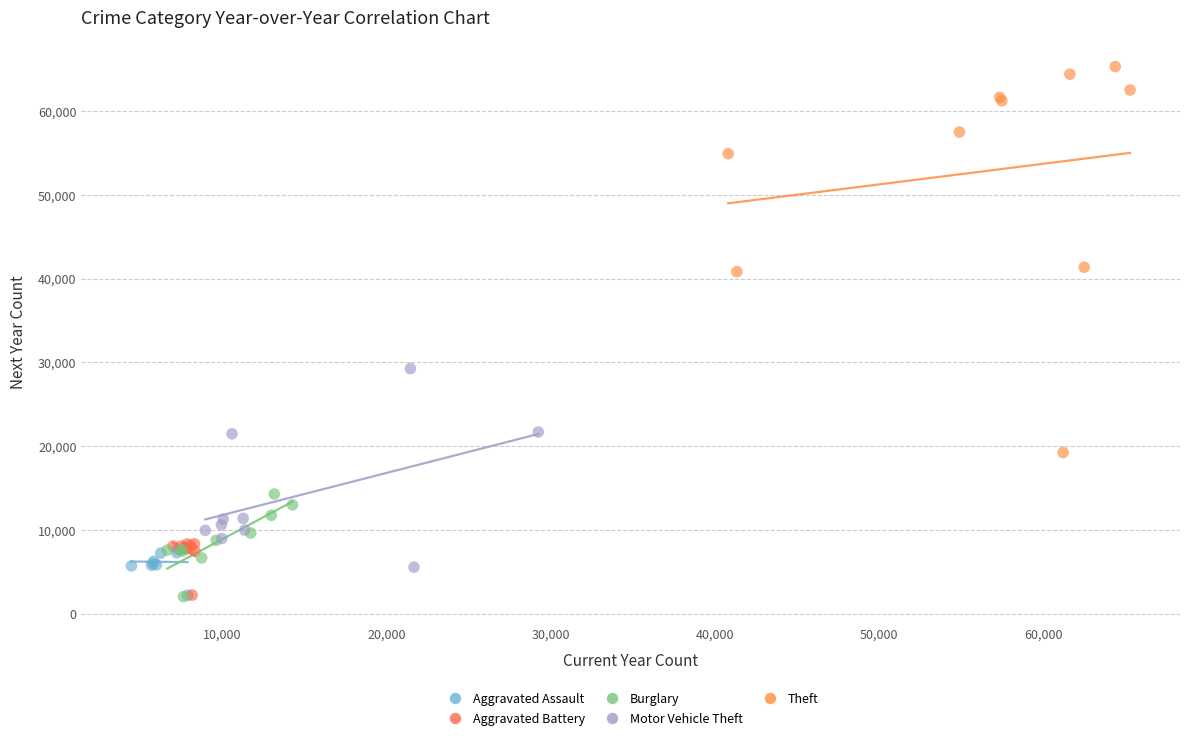

Which series has the widest spread of Y values?

Theft